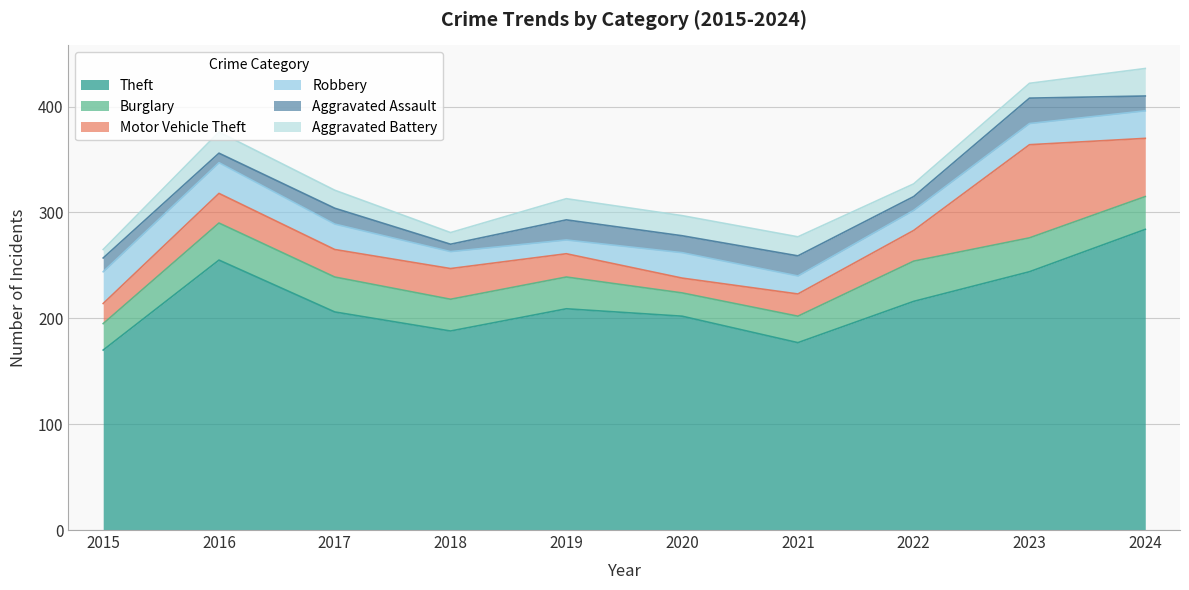

What is the maximum value for Motor Vehicle Theft?

88